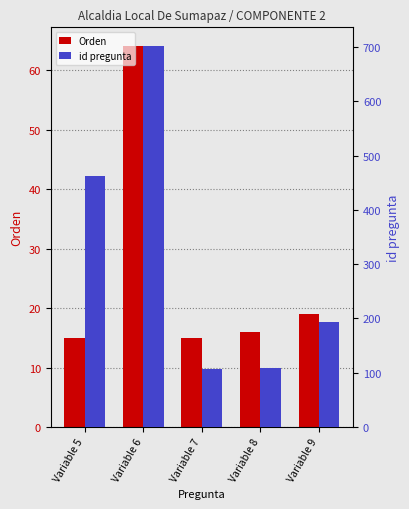

List the labels in order of id pregunta value, largest first.

Variable 6, Variable 5, Variable 9, Variable 8, Variable 7